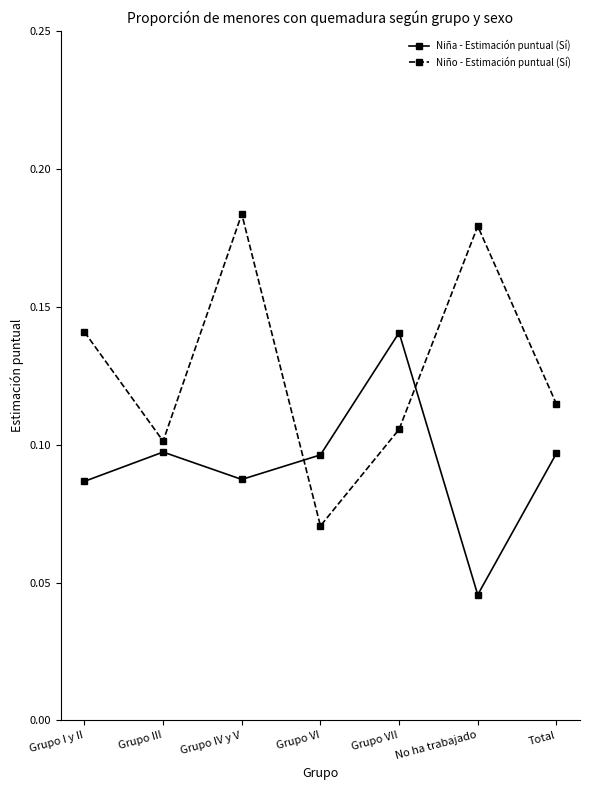

Which series has the largest range (max minus min)?

Niño - Estimación puntual (Sí)